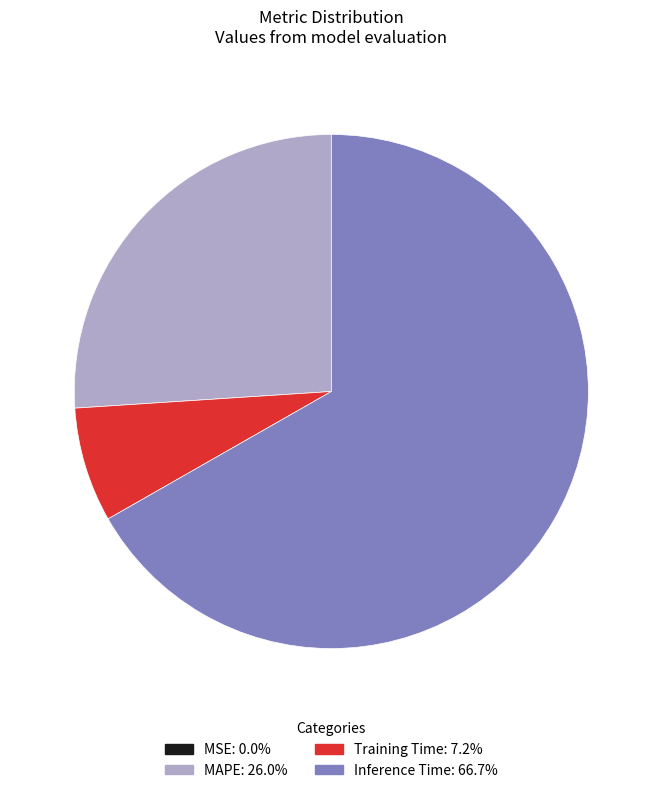

Is there a majority slice in this chart?

Yes